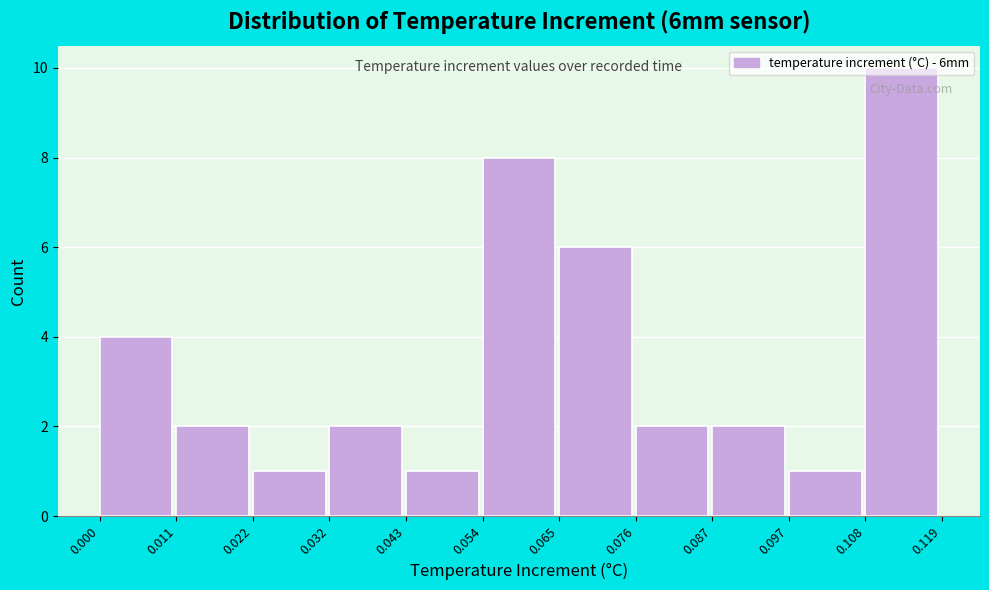

Reading left to right, list every bar in this chart as the range it spans on the x-axis followed by its height. The values are not printed on the chart, so give them approximately, as read against the axis.

0.000 to 0.011: 4
0.011 to 0.022: 2
0.022 to 0.032: 1
0.032 to 0.043: 2
0.043 to 0.054: 1
0.054 to 0.065: 8
0.065 to 0.076: 6
0.076 to 0.087: 2
0.087 to 0.097: 2
0.097 to 0.108: 1
0.108 to 0.119: 10